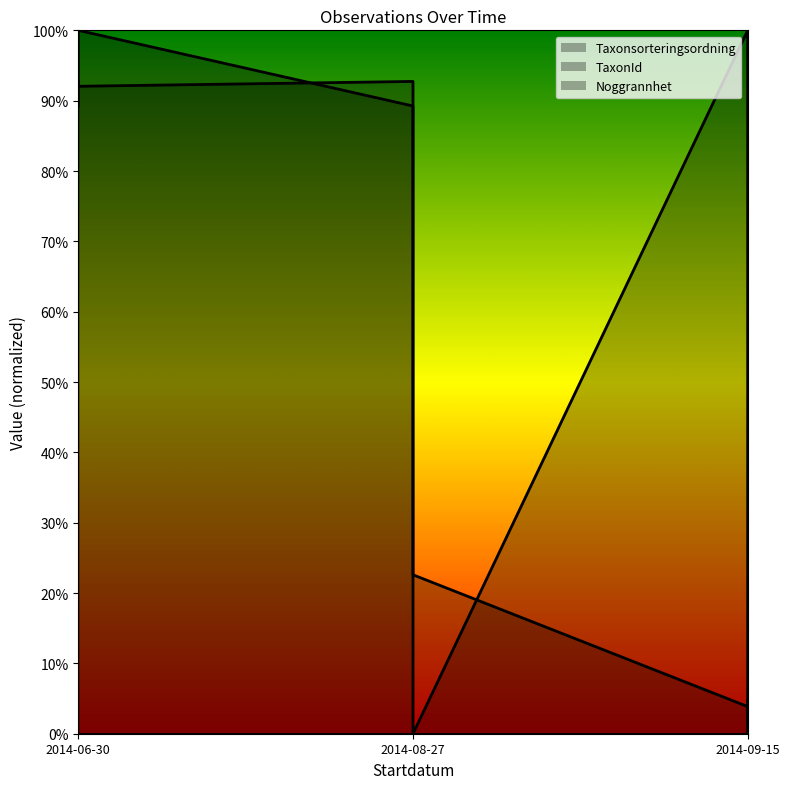

After their last crossing, which series has the higher values: TaxonId or Taxonsorteringsordning?

TaxonId